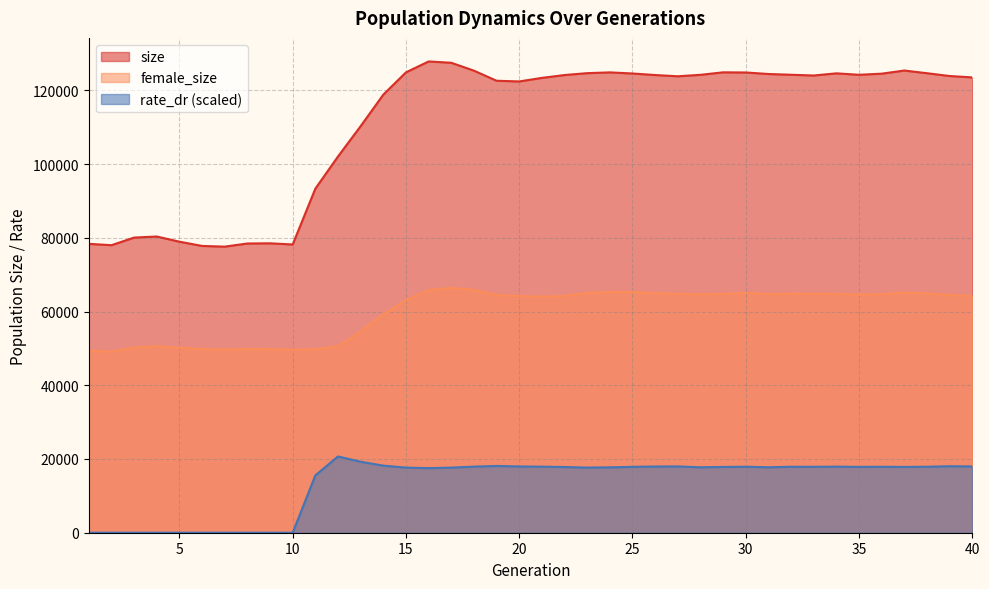

What is the total value across all series at 4?

130943.0